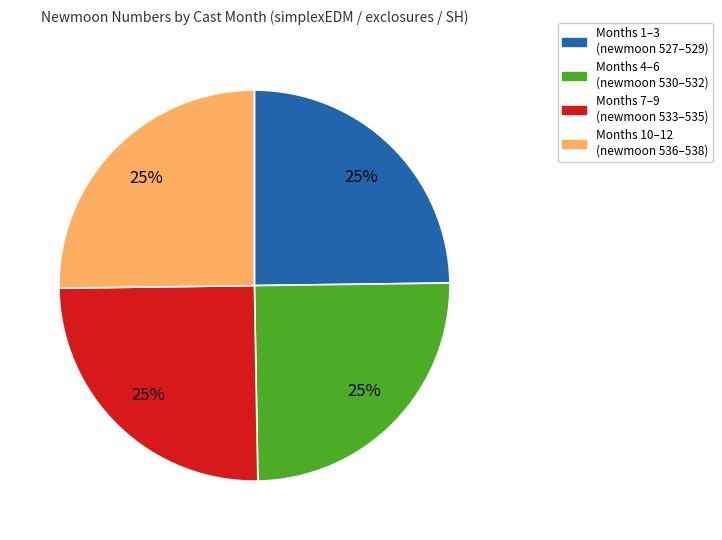

Is there a majority slice in this chart?

No